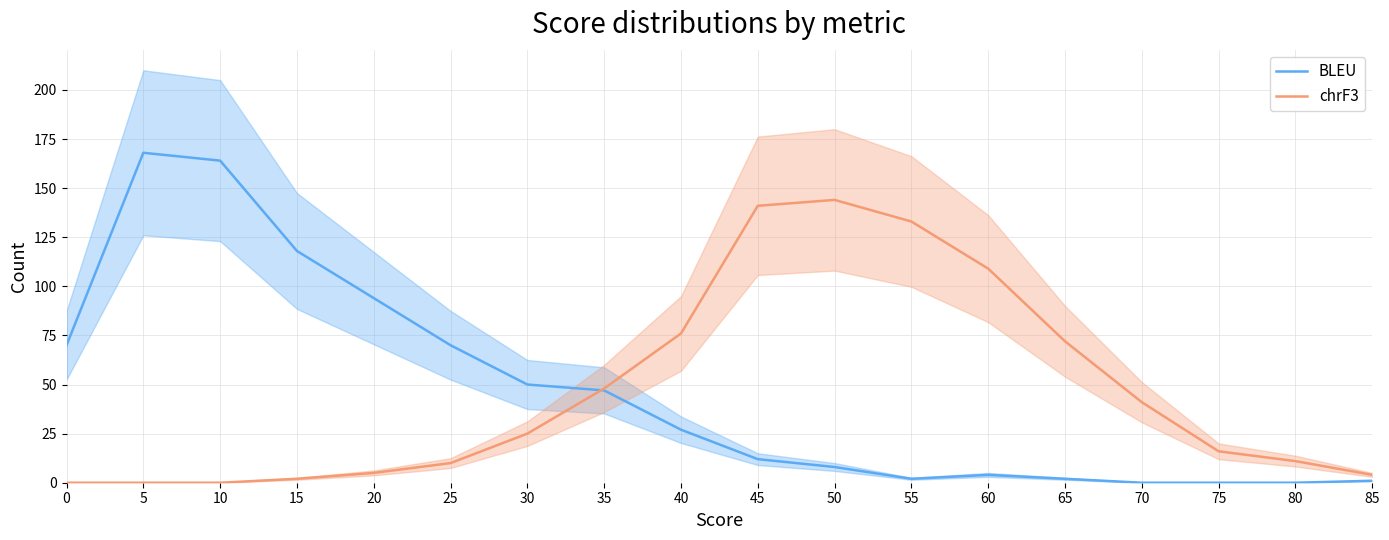

Read the BLEU value at 45, to the nearest 5.

10